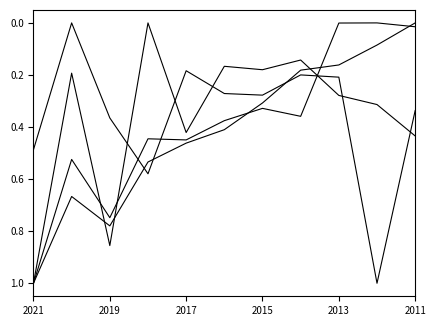

How many lines are shown in the chart?

4